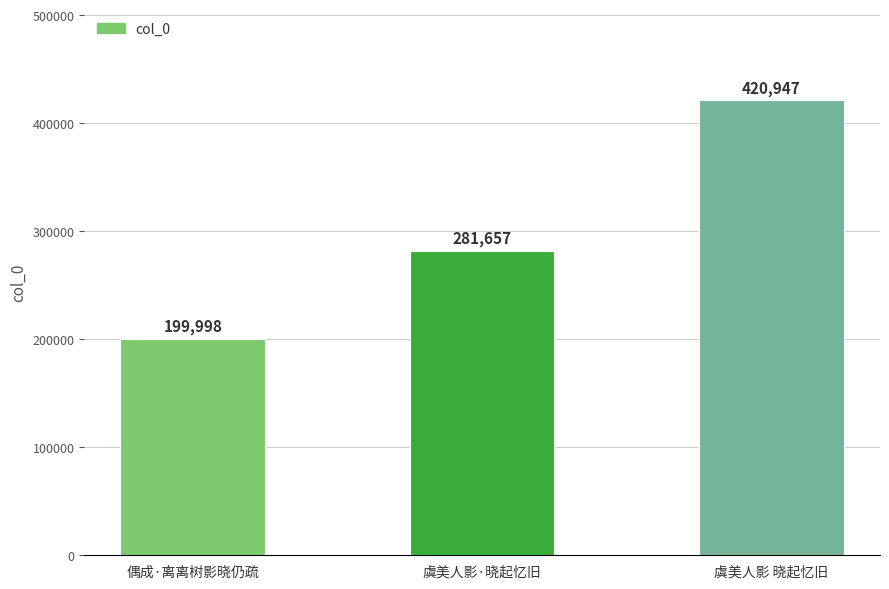

Which has a higher value, 偶成·离离树影晓仍疏 or 虞美人影 晓起忆旧?

虞美人影 晓起忆旧